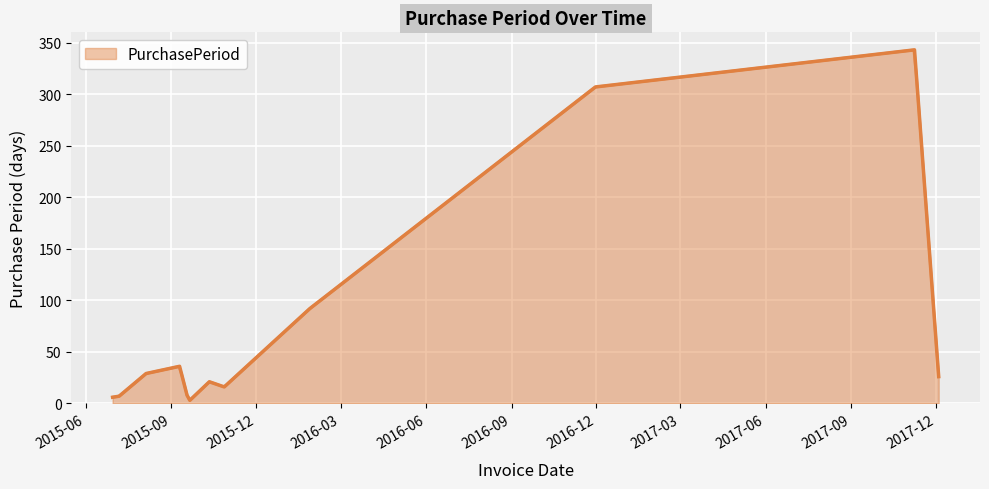

At which category does the data reach its first local valley?

2015-09-21